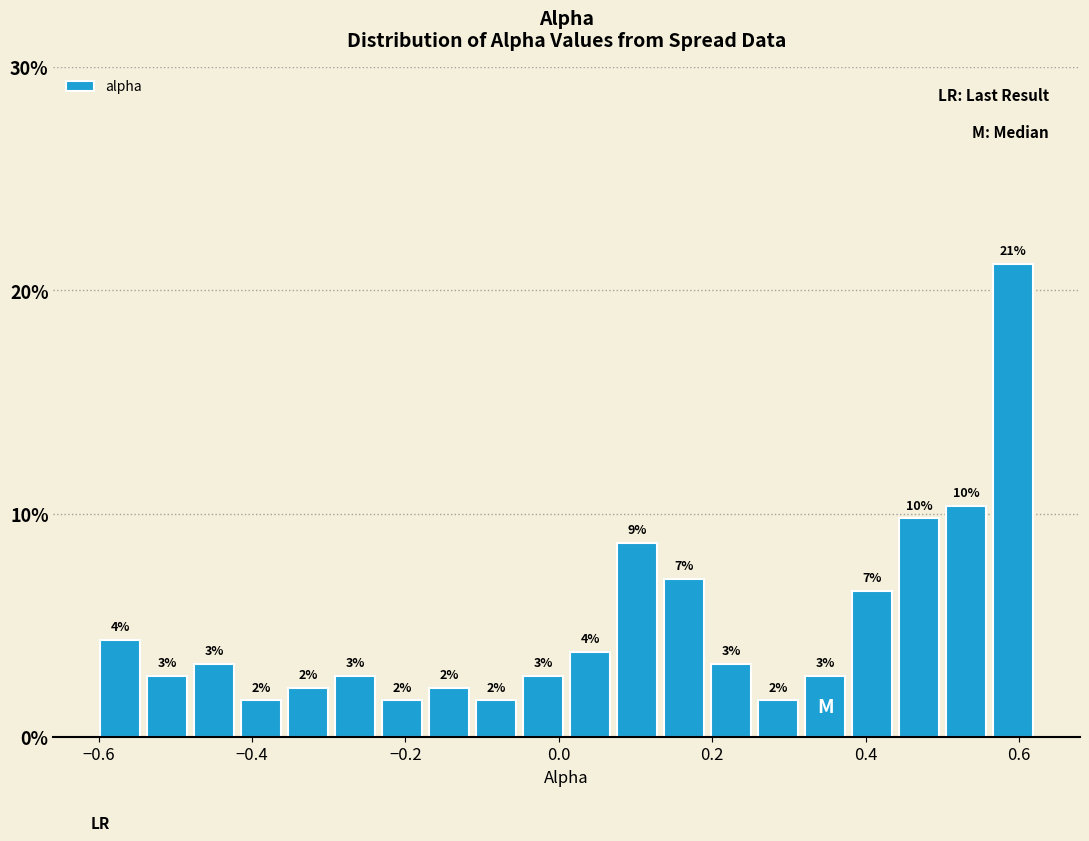

Around what value on the x-axis is the tallest bar? Give the approximate position of its centre, as read against the axis.

0.60